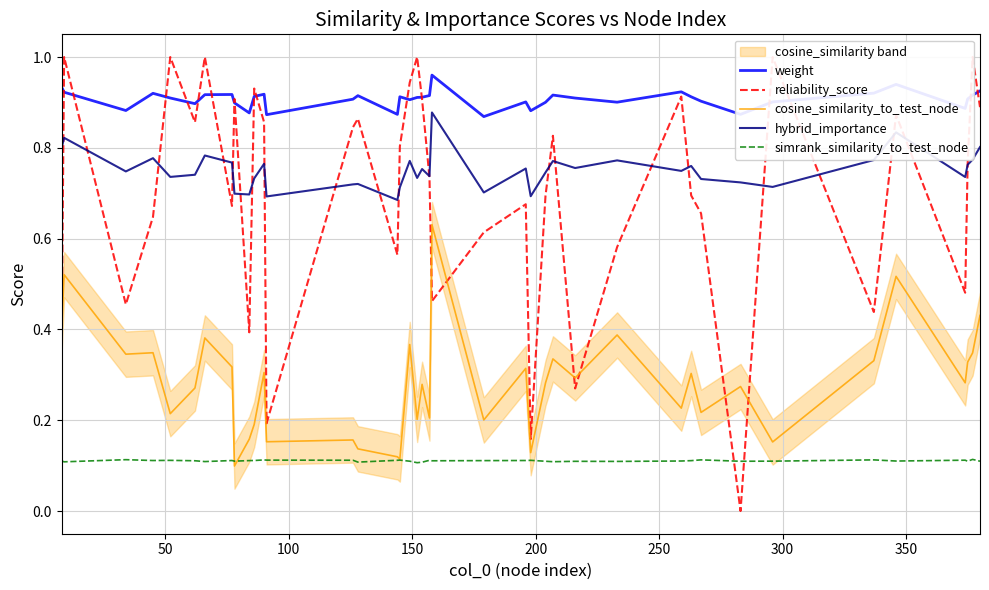

True or false: hybrid_importance and weight cross at least once.

False